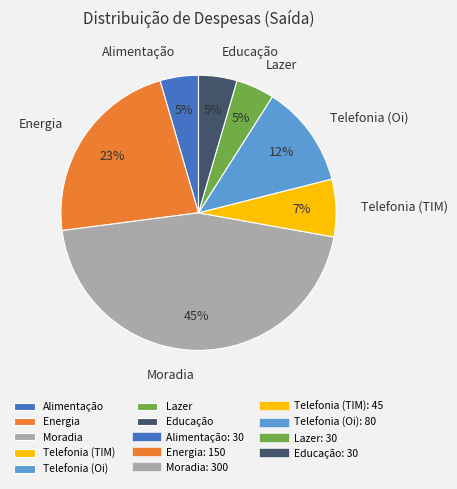

Which category has the biggest portion of the pie?

Moradia